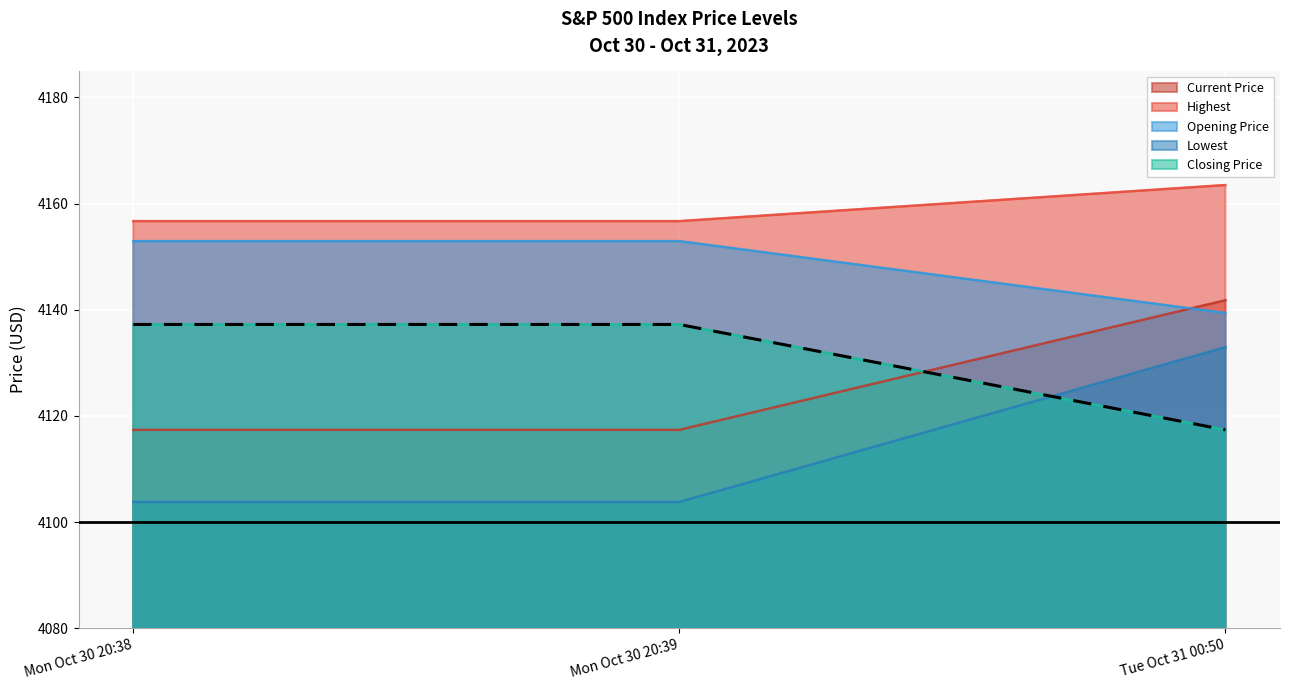

Where does the data first go above 4137?

Mon Oct 30 20:38